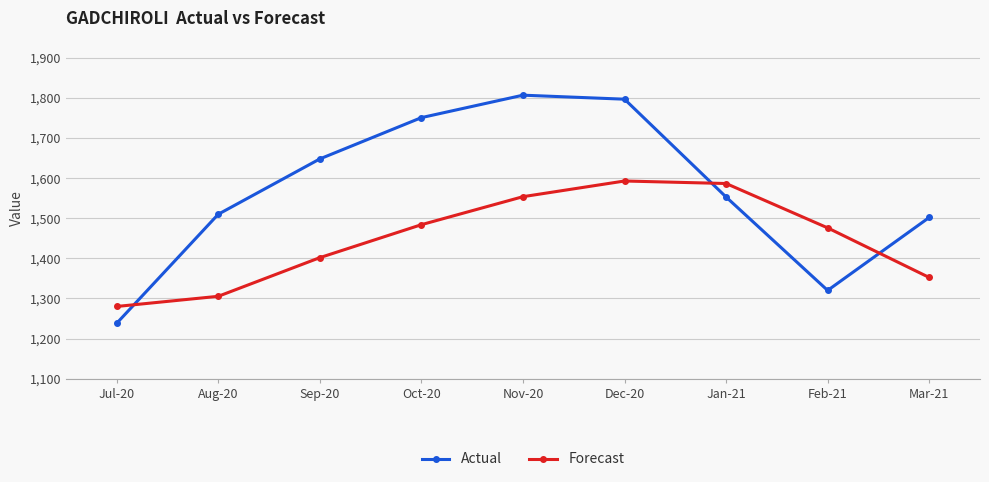

True or false: Forecast has a value of 2455.7 at Oct-20.

False